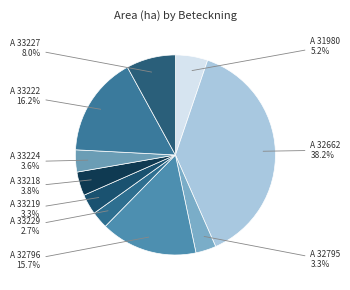

Does A 33219 represent more than half of the total?

No